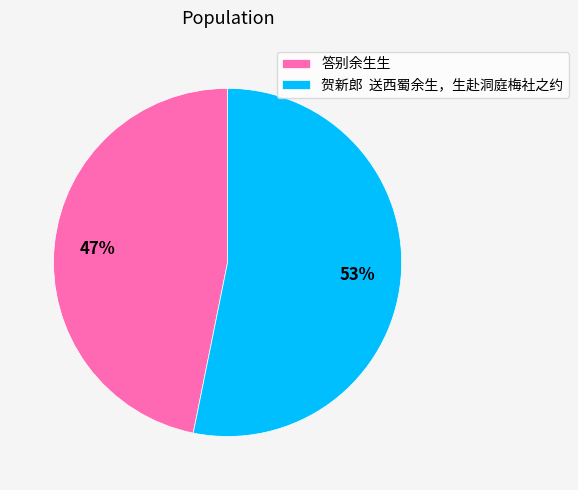

Which slice represents more than half of the pie?

贺新郎 送西蜀余生，生赴洞庭梅社之约